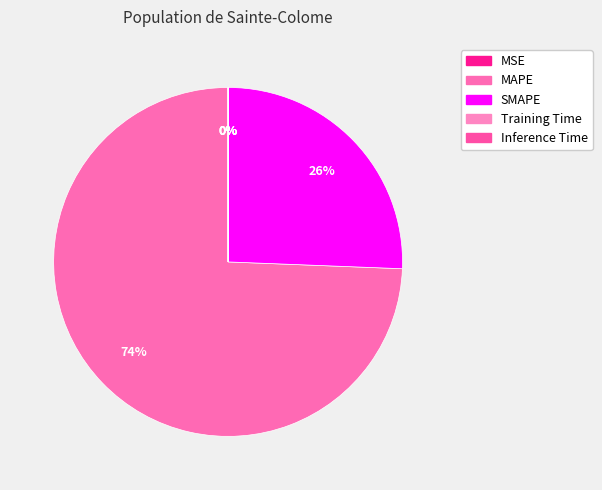

What is the smallest slice in the pie chart?

Inference Time